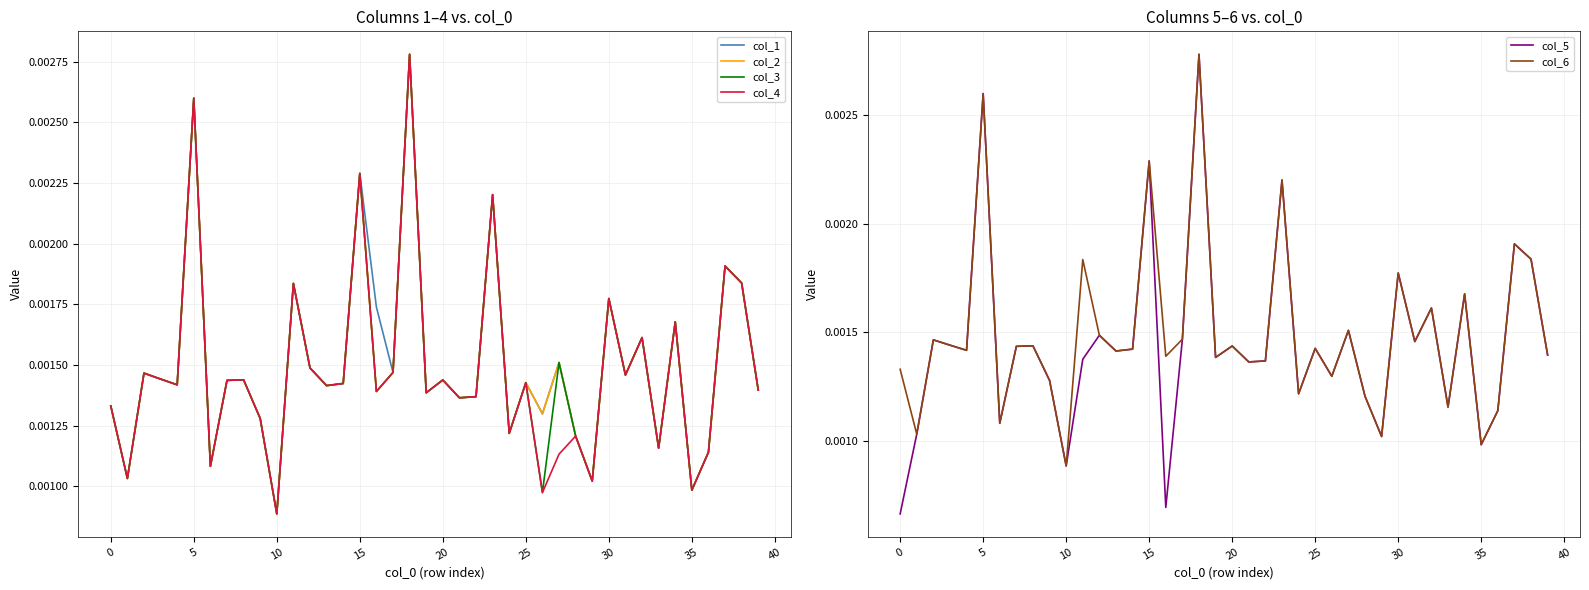

Count the number of categories in the chart.

40